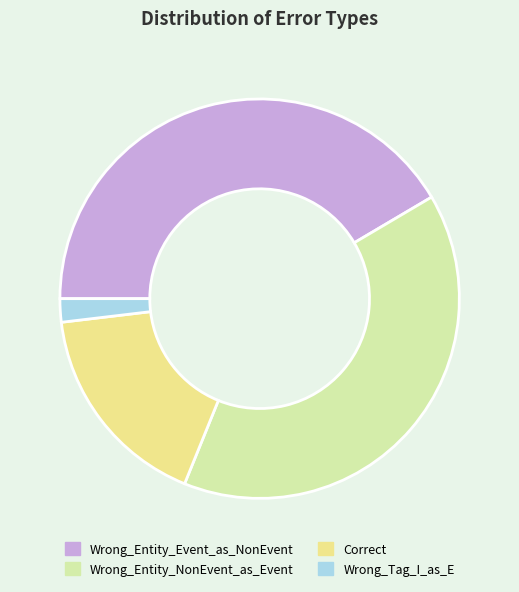

What is the smallest slice in the pie chart?

Wrong_Tag_I_as_E